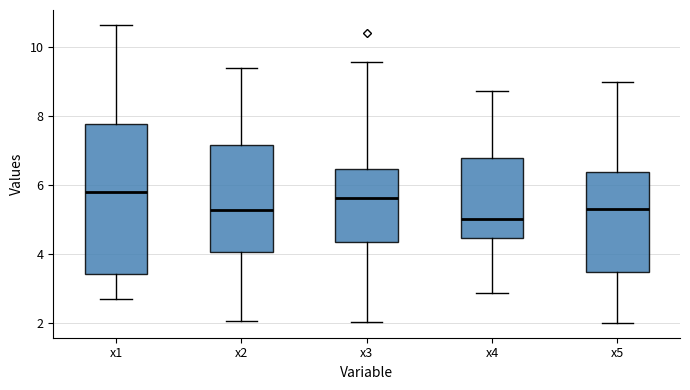

Reading left to right, read every box against the y-axis: the position of its median line, the range the box covers, and the ends of its whiskers. The values are not printed on the chart, so give them approximately, as read against the axis.

x1: median 5.8, box 3.4 to 7.8, whiskers 2.8 to 10.6
x2: median 5.2, box 4.0 to 7.2, whiskers 2.0 to 9.4
x3: median 5.6, box 4.4 to 6.4, whiskers 2.0 to 9.6
x4: median 5.0, box 4.4 to 6.8, whiskers 2.8 to 8.8
x5: median 5.4, box 3.4 to 6.4, whiskers 2.0 to 9.0